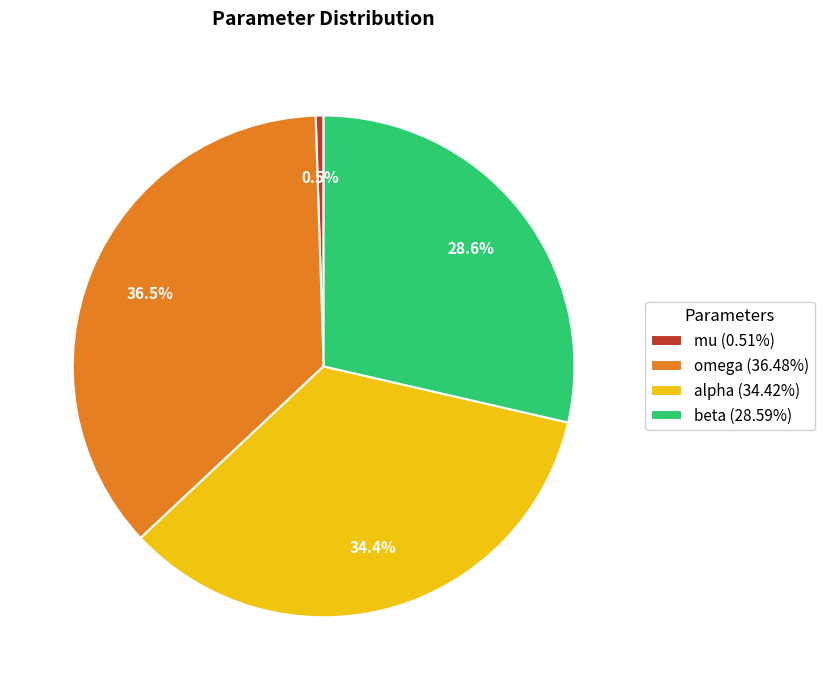

What percentage is the beta slice, to the nearest percent?

29%